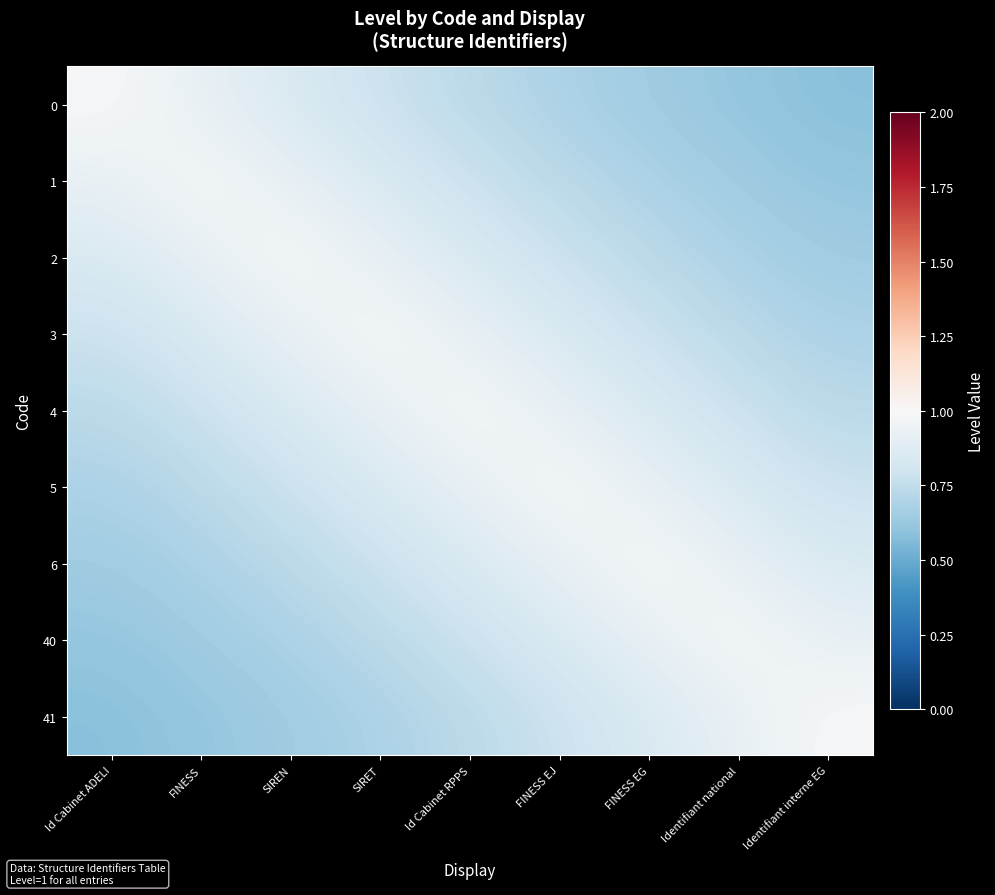

At how many categories does at least one series exceed 0?

9